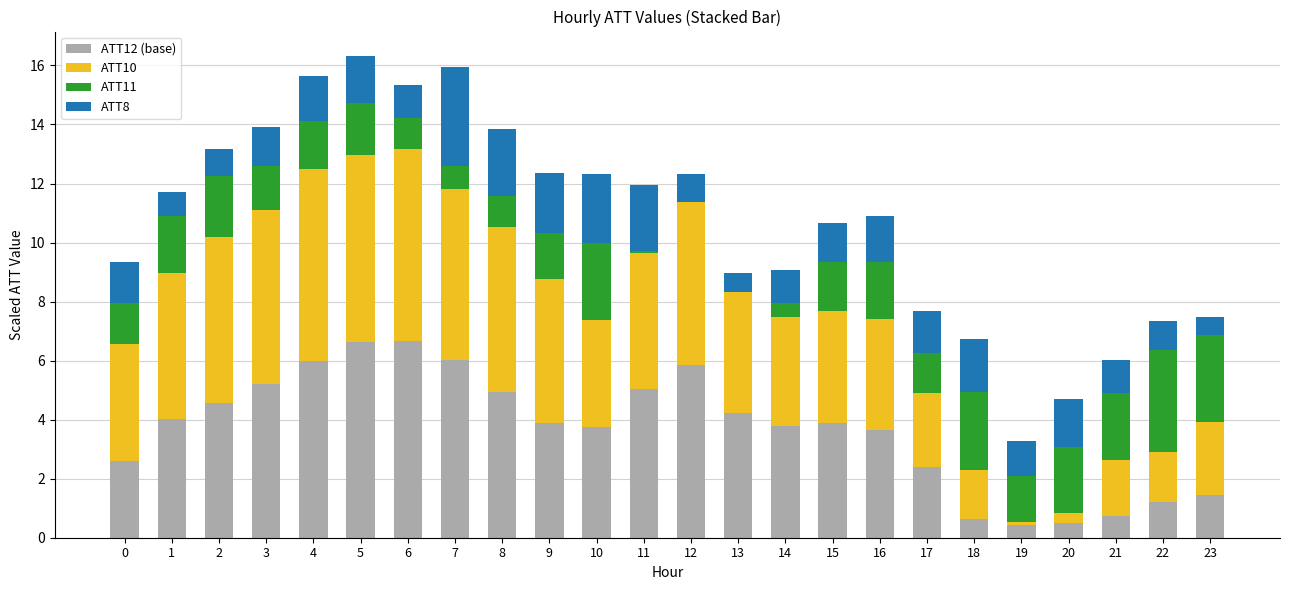

How many data points does each series have?

24